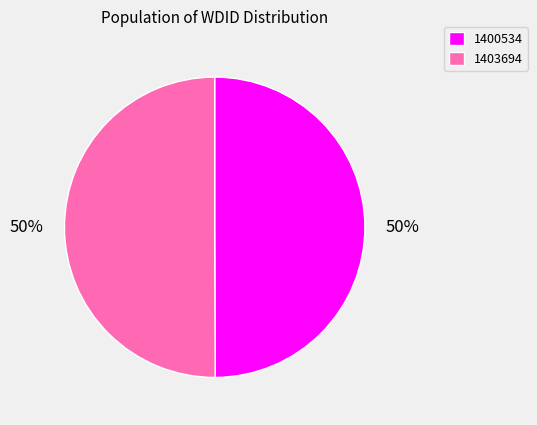

Combined, do 1403694 and 1400534 account for over 50%?

Yes